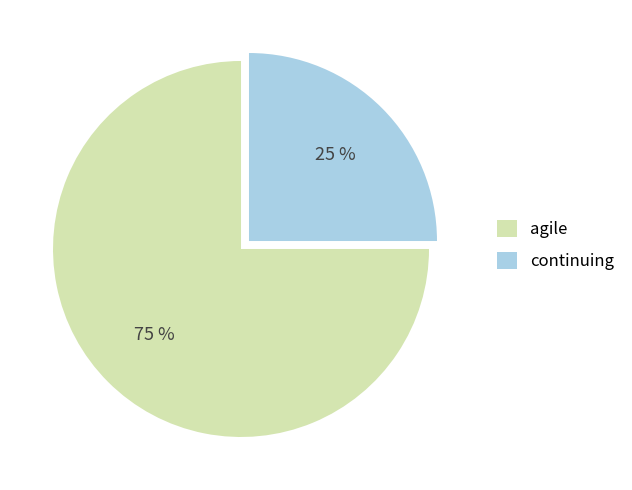

Does any single category account for the majority?

Yes